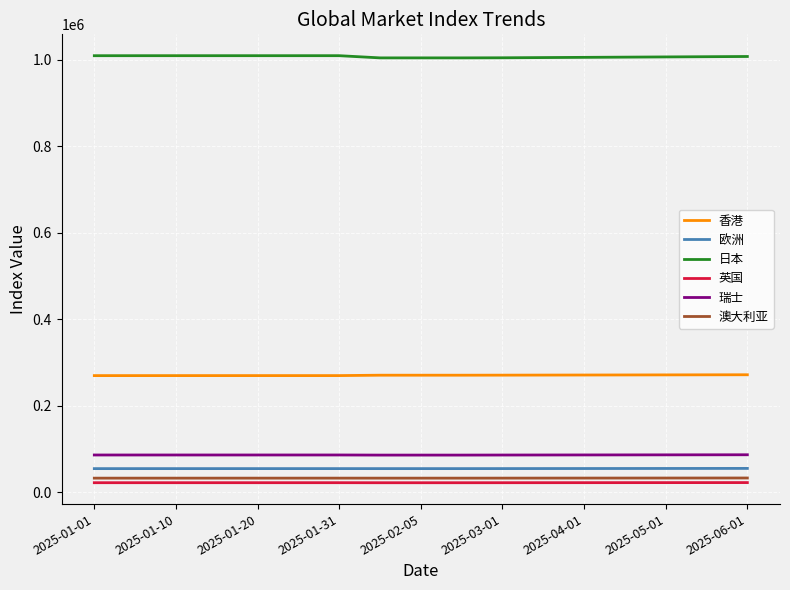

What is the difference between the maximum and minimum values in the 澳大利亚 series?

354.5